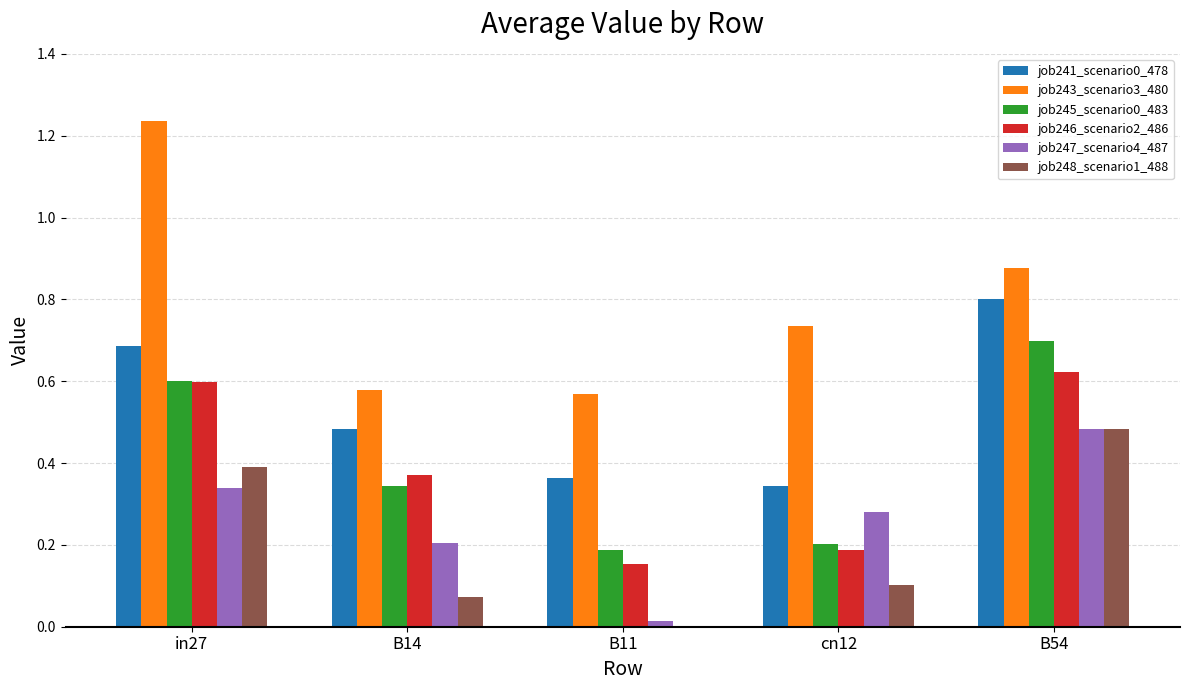

Is the value of job243_scenario3_480 at cn12 greater than the value of job247_scenario4_487 at B14?

Yes